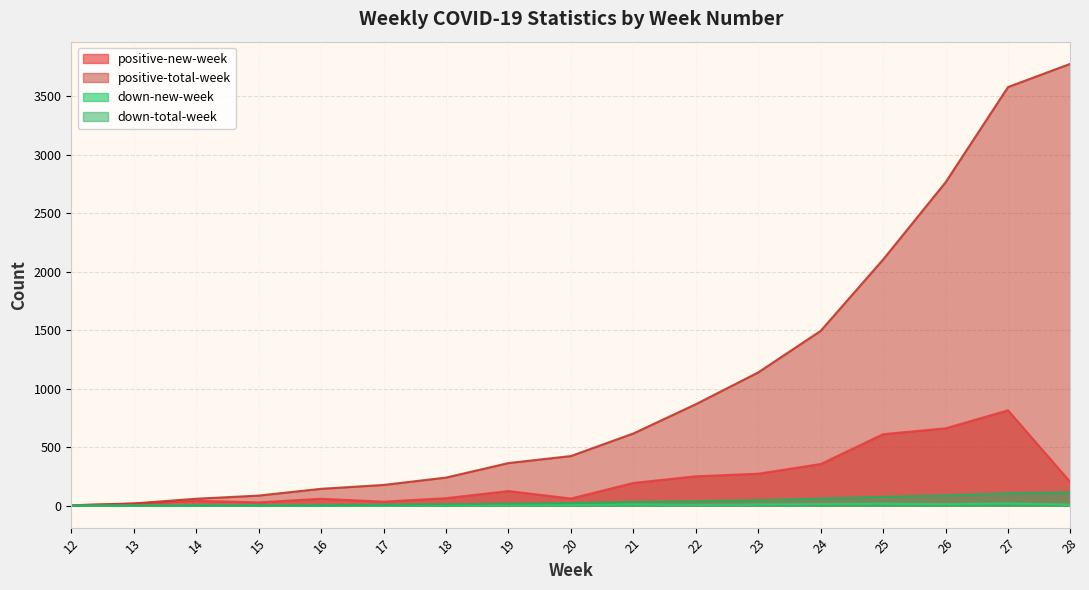

At how many categories does at least one series exceed 3646?

1